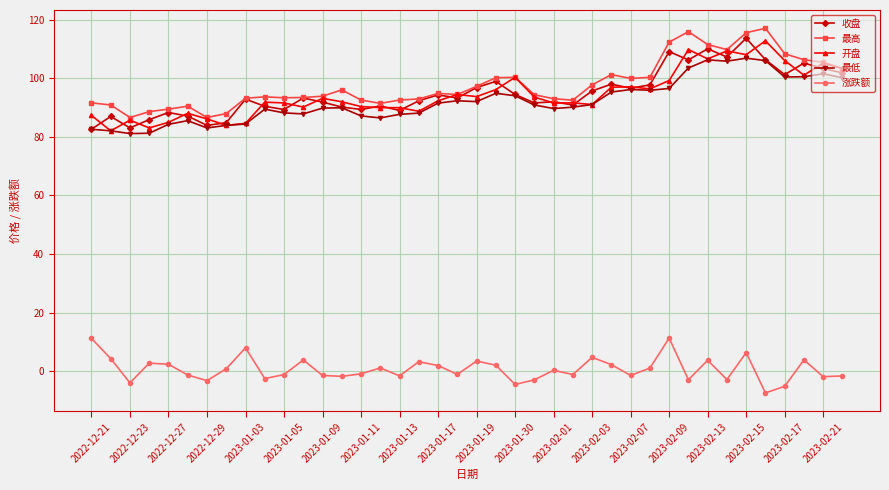

What is the greatest value displayed?

117.0